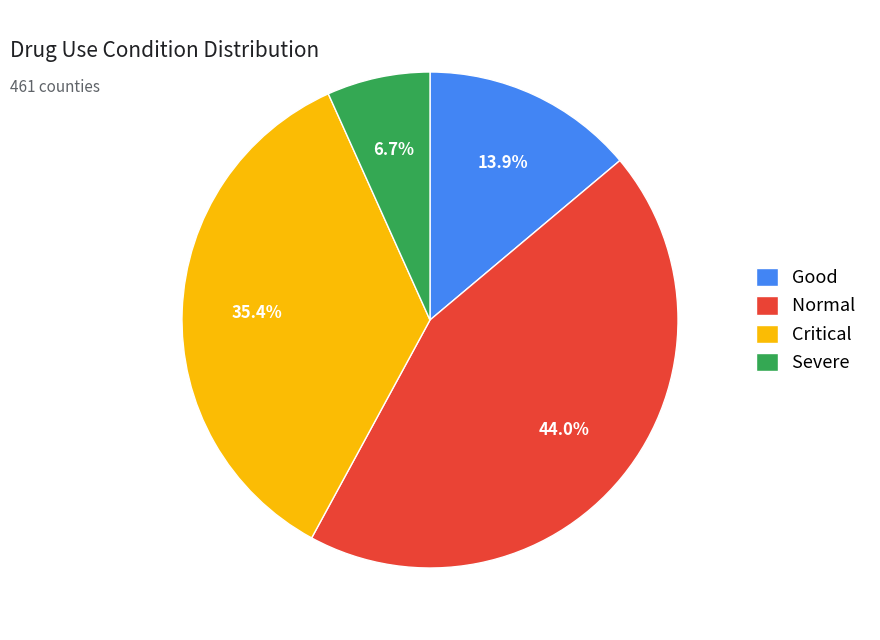

Is the sum of Normal and Severe greater than half?

Yes